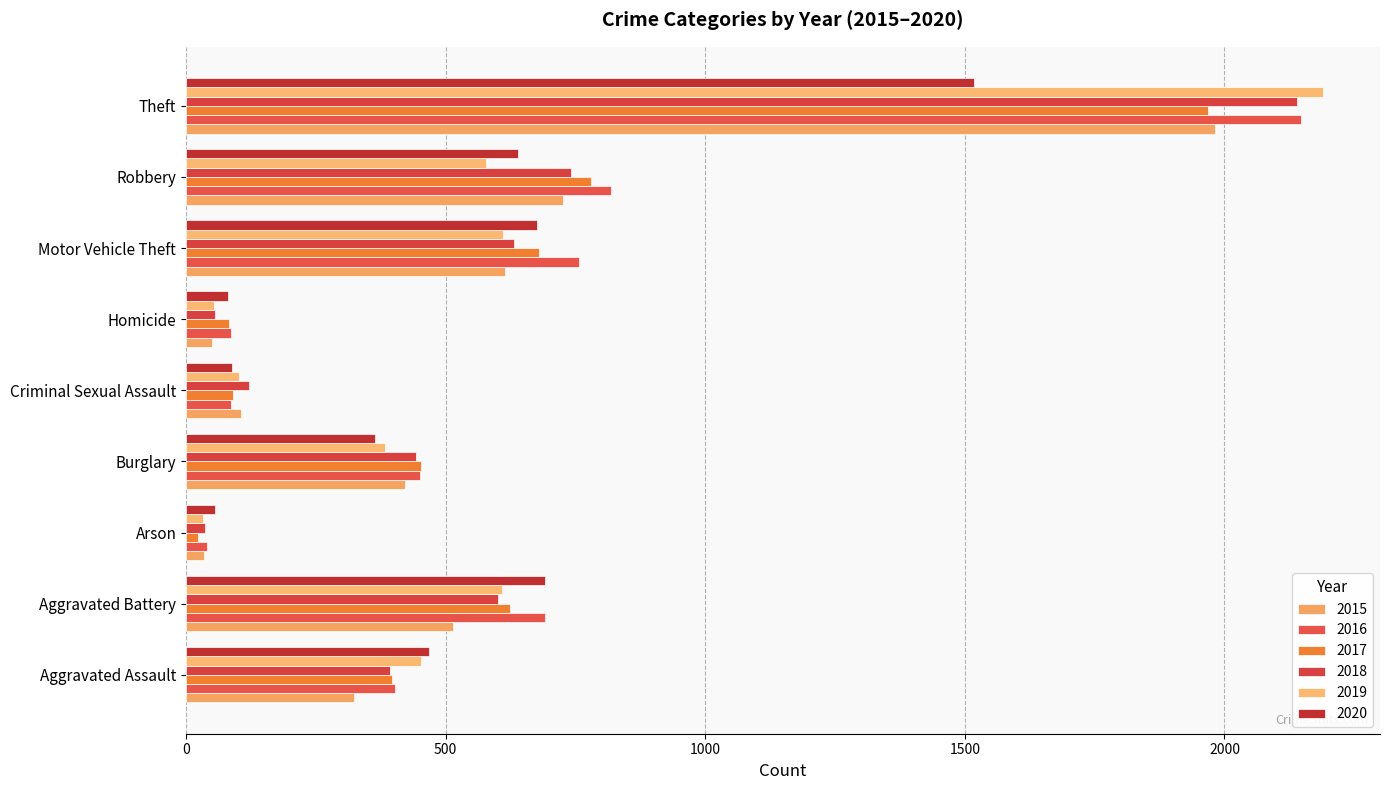

The 2015 series shows 19 at Arson. True or false?

False